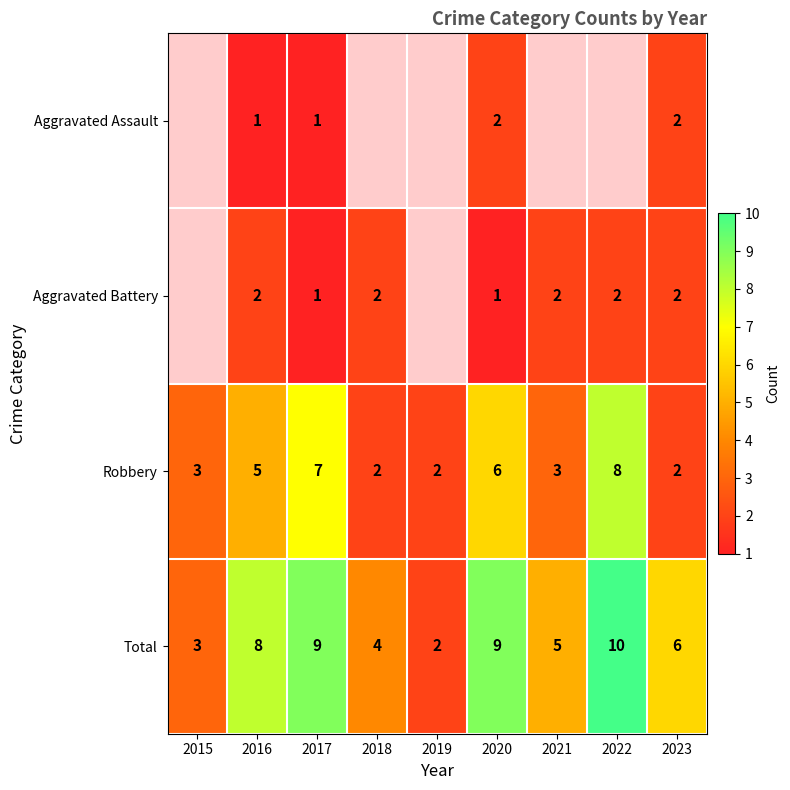

Which category has the highest value in the Total series?

2022